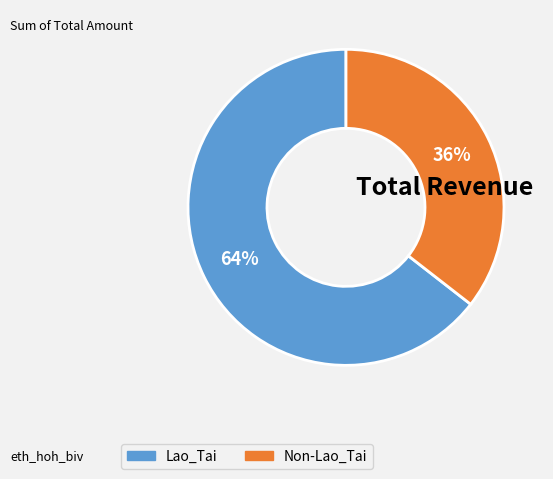

What is the majority slice?

Lao_Tai